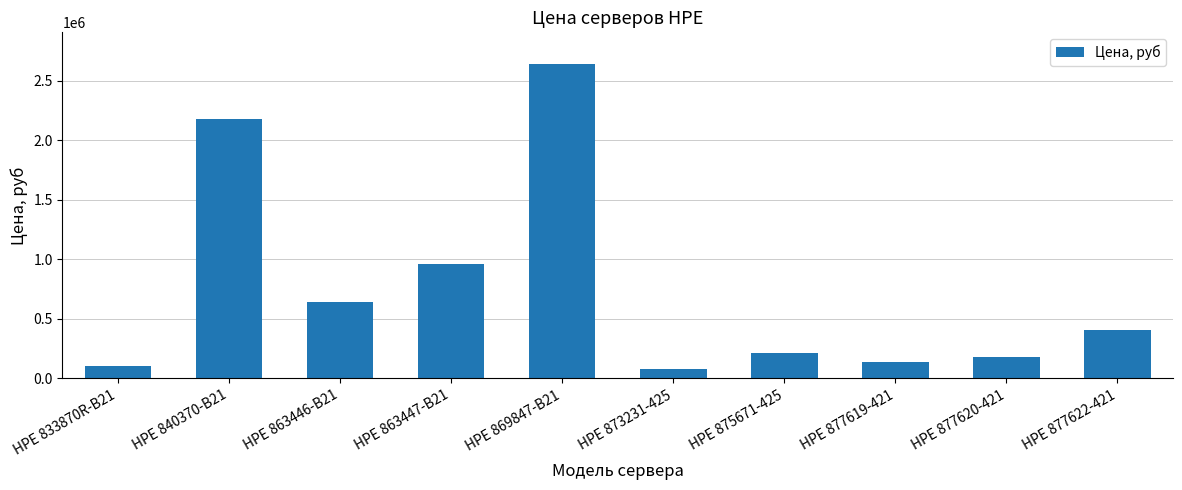

At which category does the chart reach its peak across all series?

HPE 869847-B21